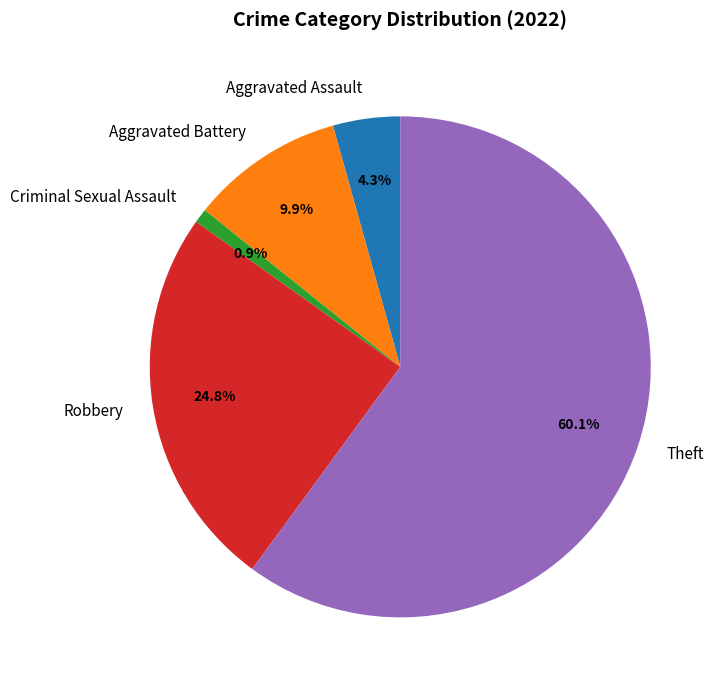

Which category has the smallest portion of the pie?

Criminal Sexual Assault